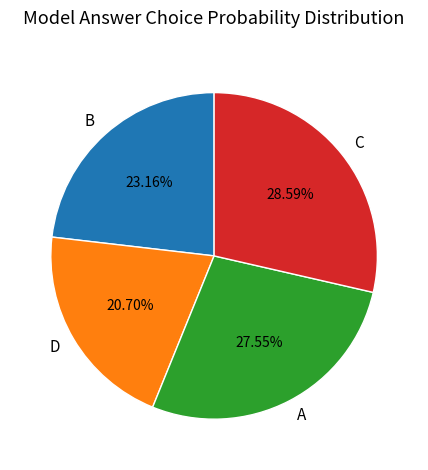

What is the smallest slice in the pie chart?

D